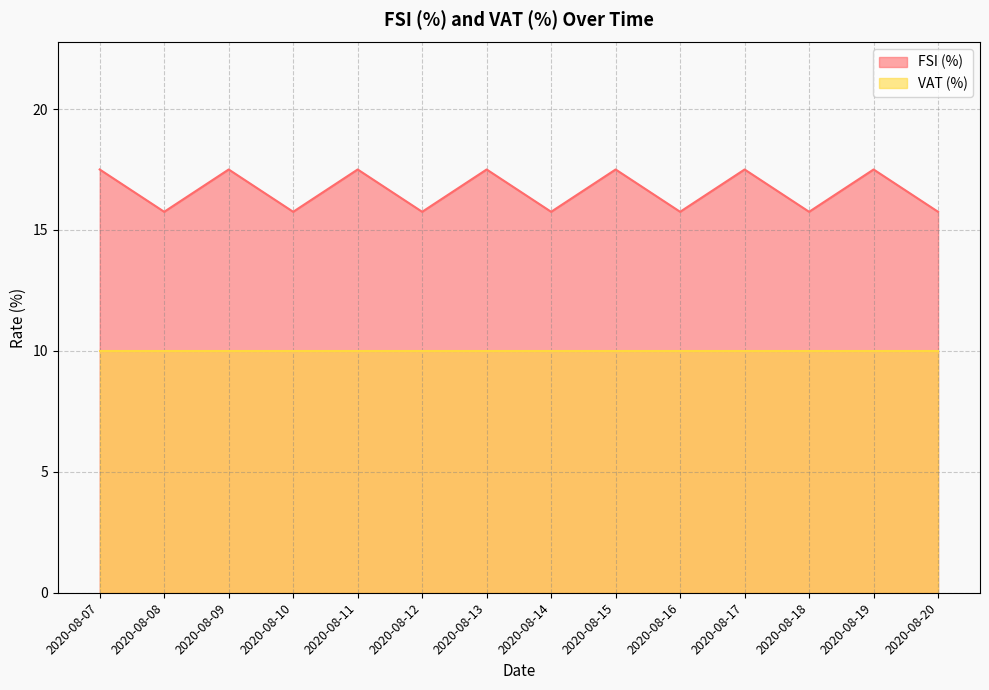

True or false: FSI (%) line and VAT (%) line cross at least once.

False